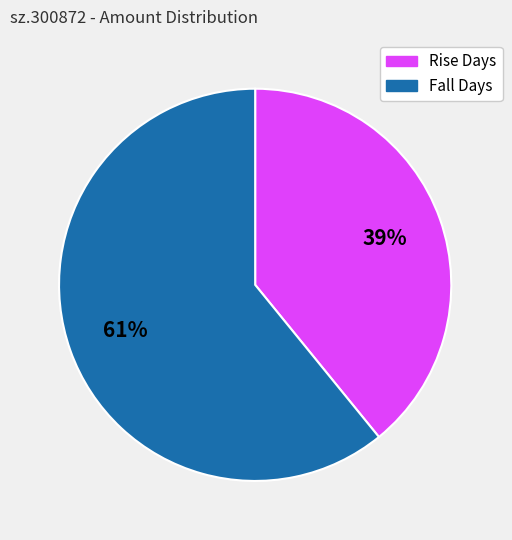

To the nearest percent, what is the average slice percentage?

50%